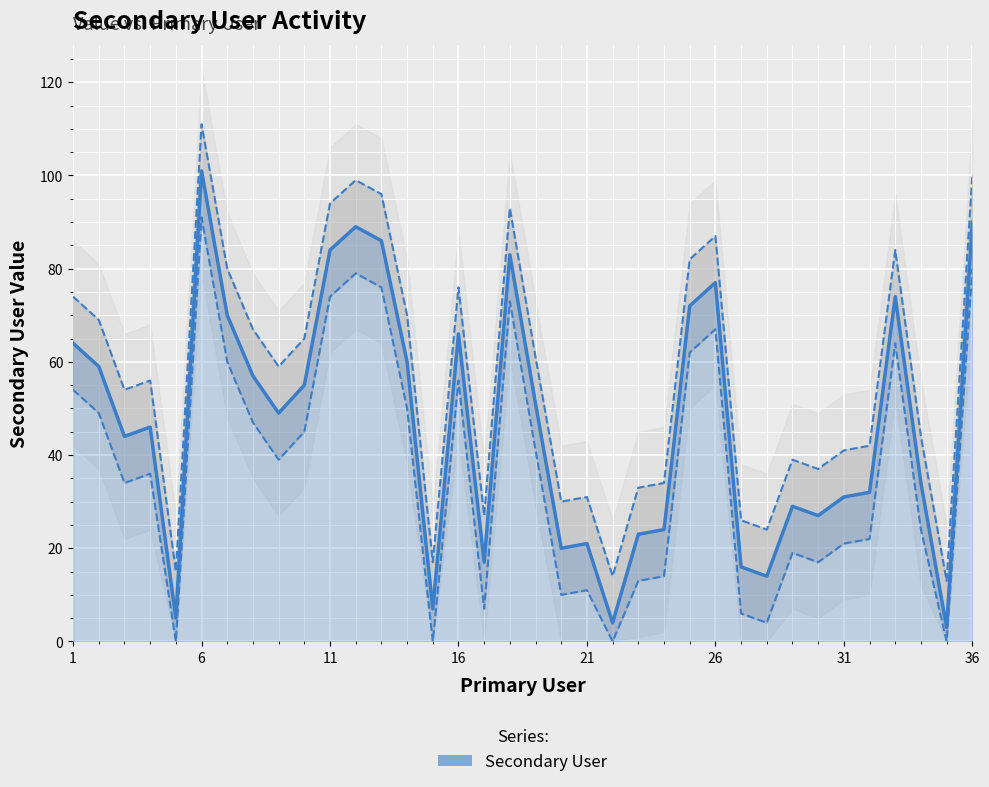

What is the value of the 9th point from the left?

49